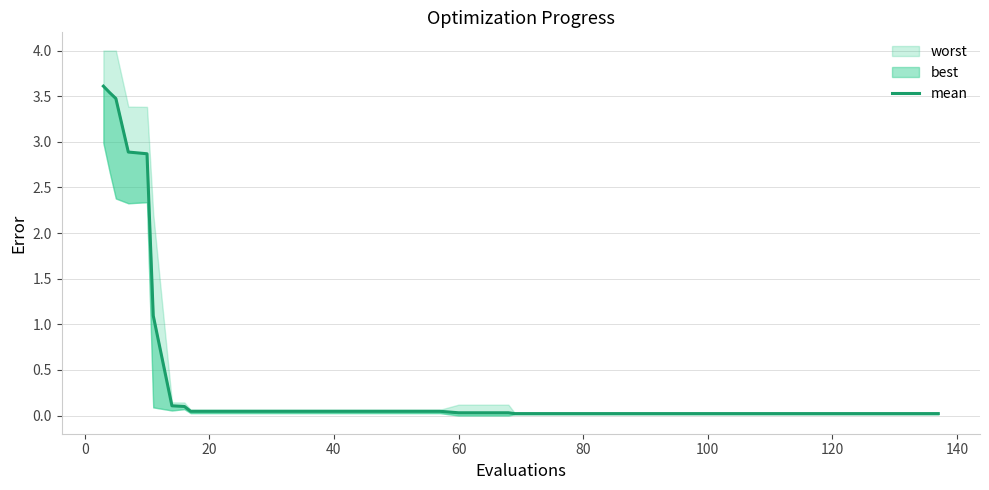

What is the average value?

0.5